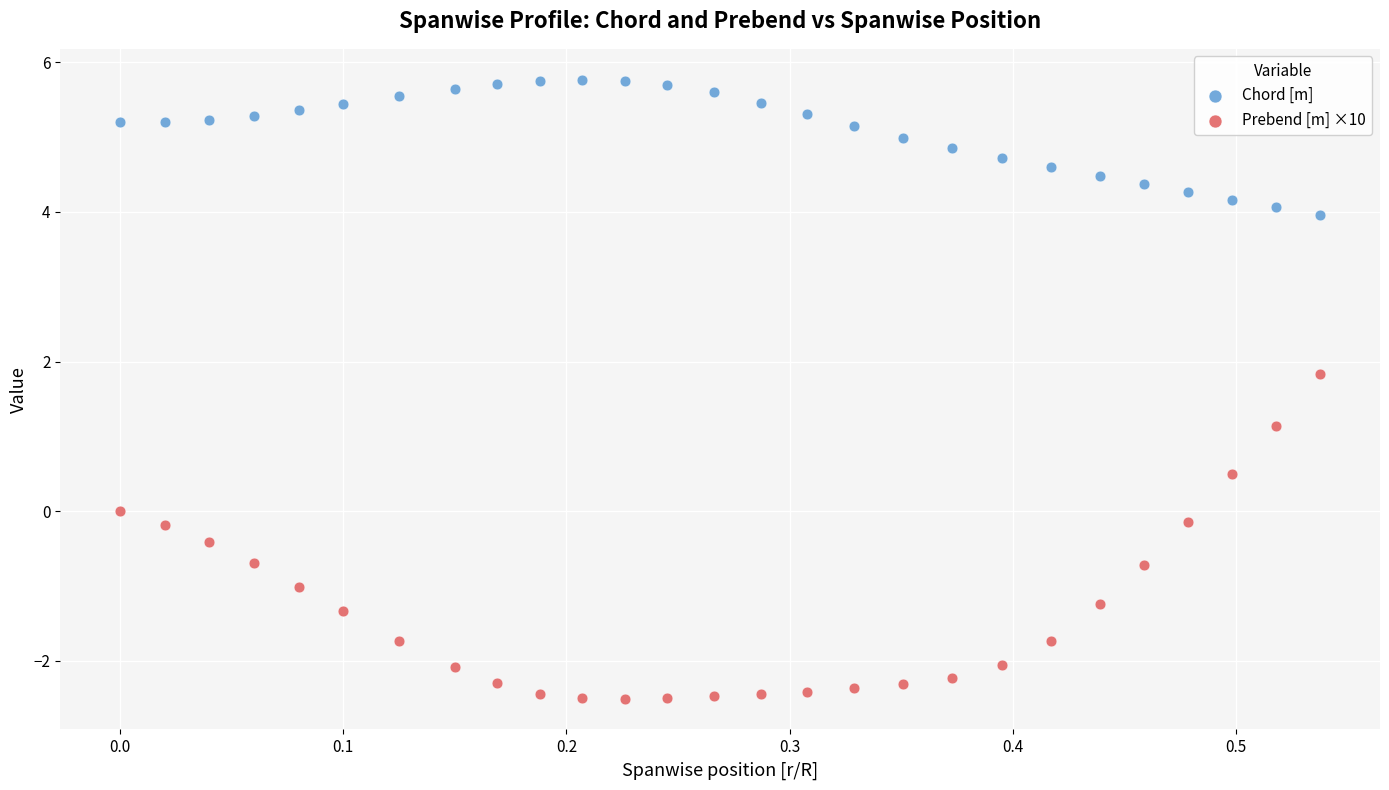

Across all data points, what is the range of Y values (max minus min)?

8.3